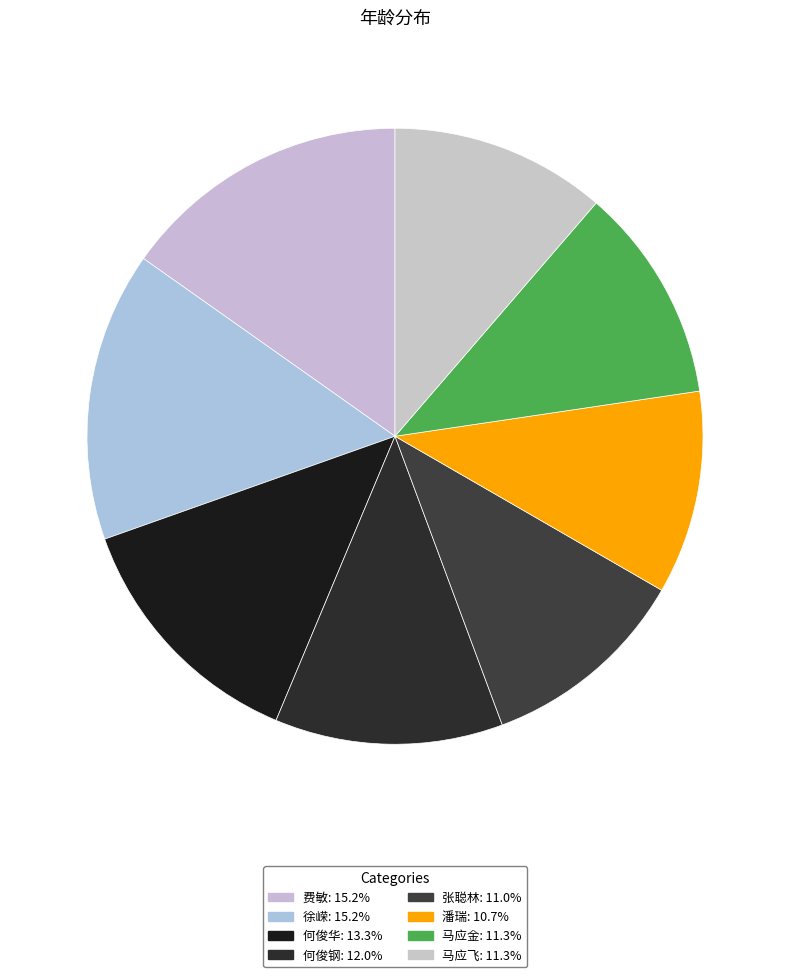

How many slices are in this pie chart?

8